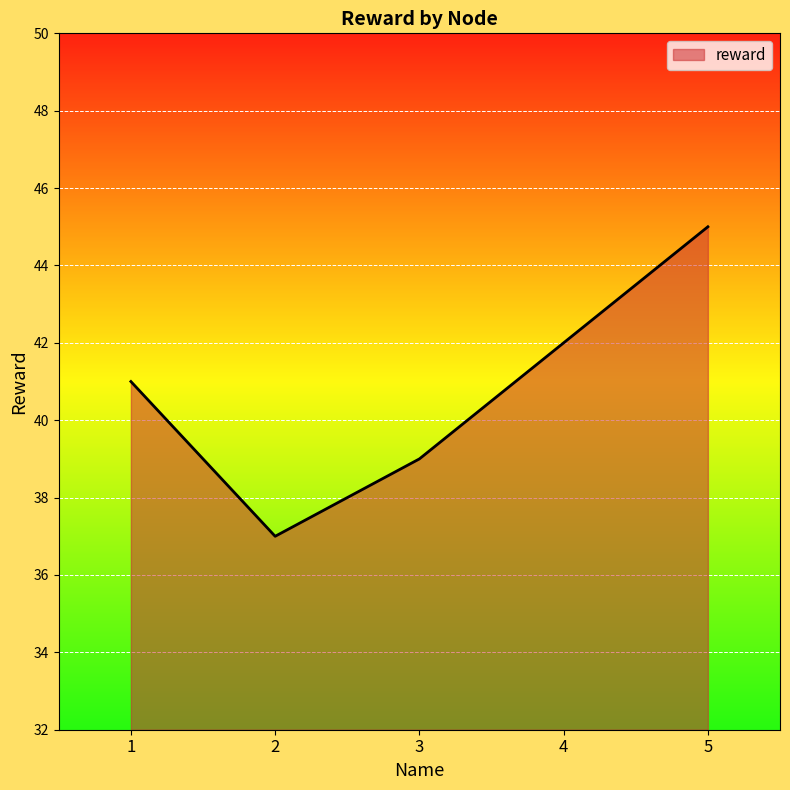

How many categories are shown in the chart?

5